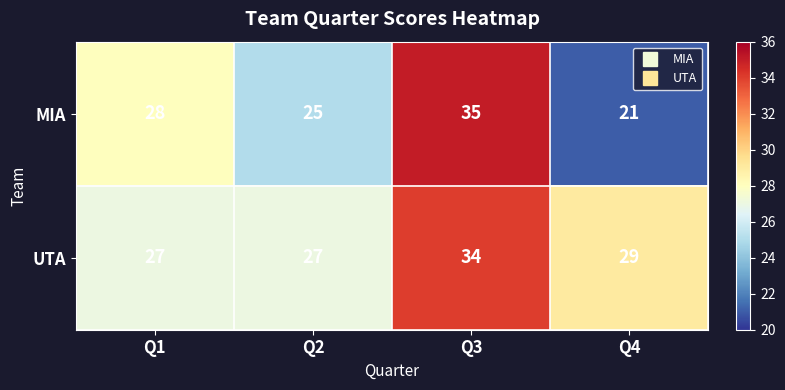

How many MIA values are between 25 and 35?

3